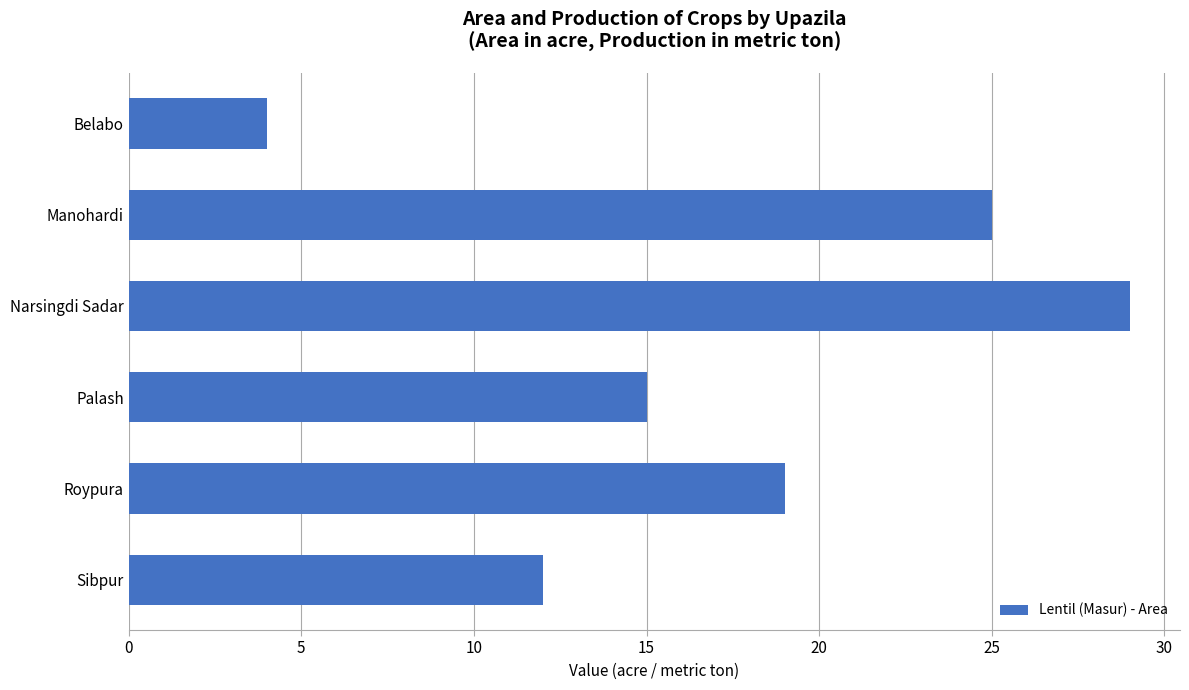

What is the average value?

17